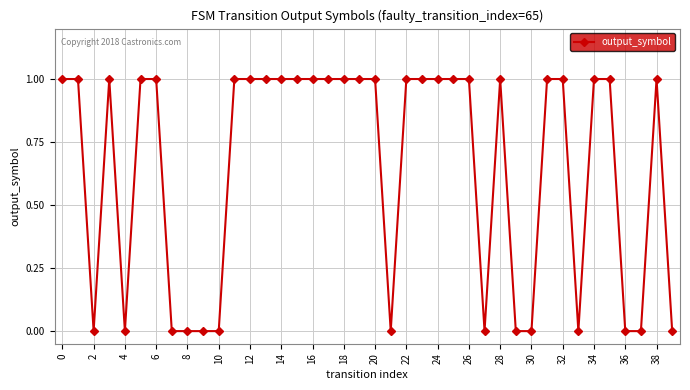

What is the difference between the second highest and minimum values?

1